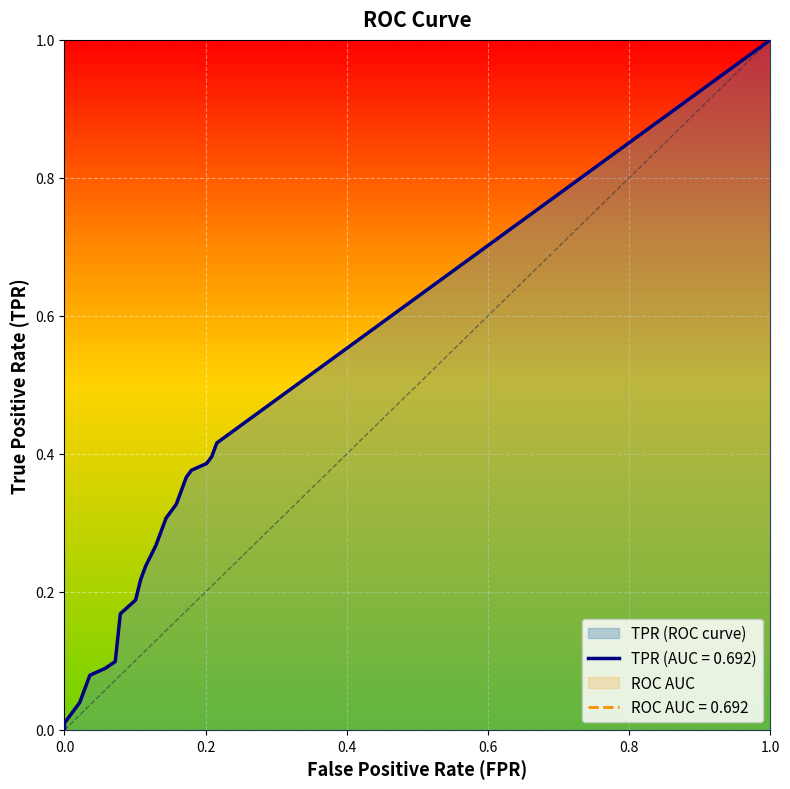

At 19, list the series in order from largest to smallest.

roc_auc, tpr, fpr